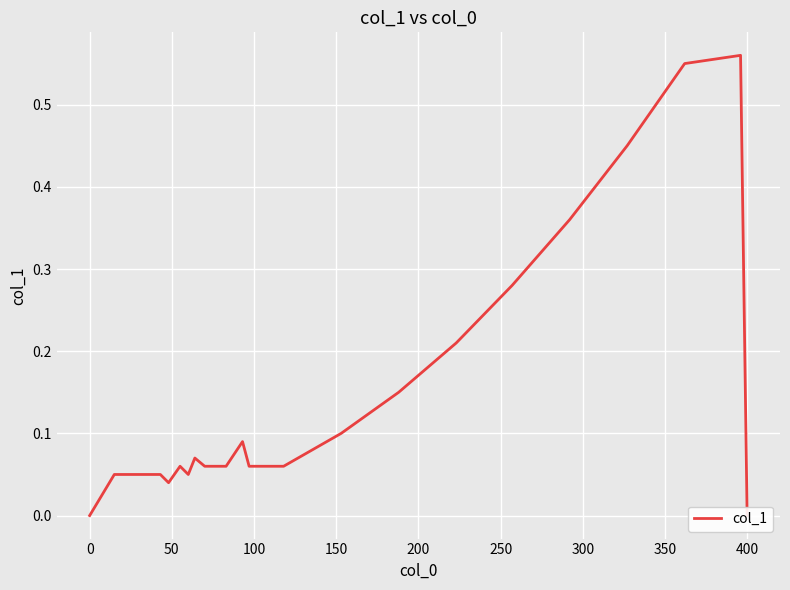

How many lines are shown in the chart?

1